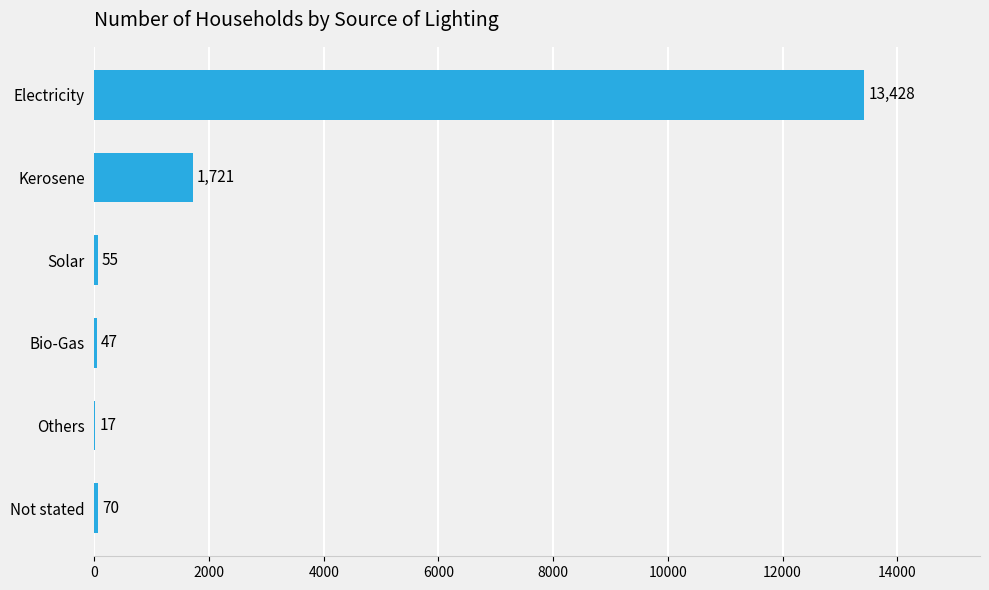

Where is the data nearest to the value 6722?

Kerosene